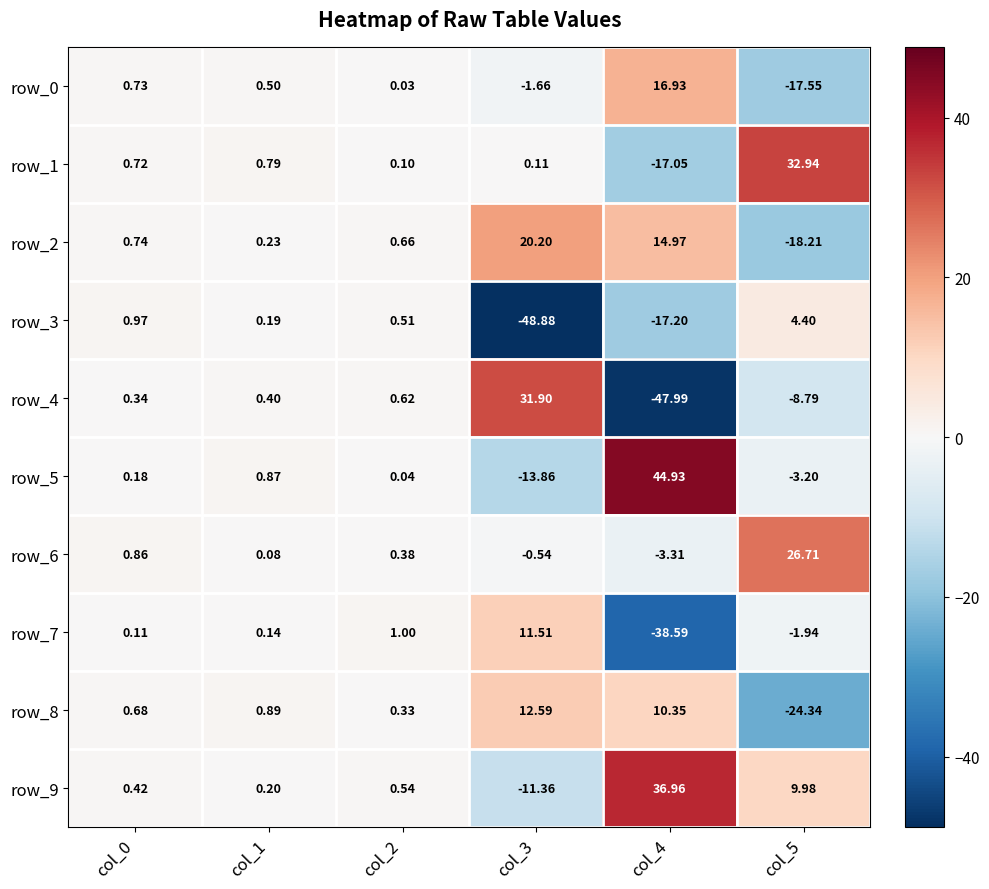

How many positive values does the row_4 series have?

4